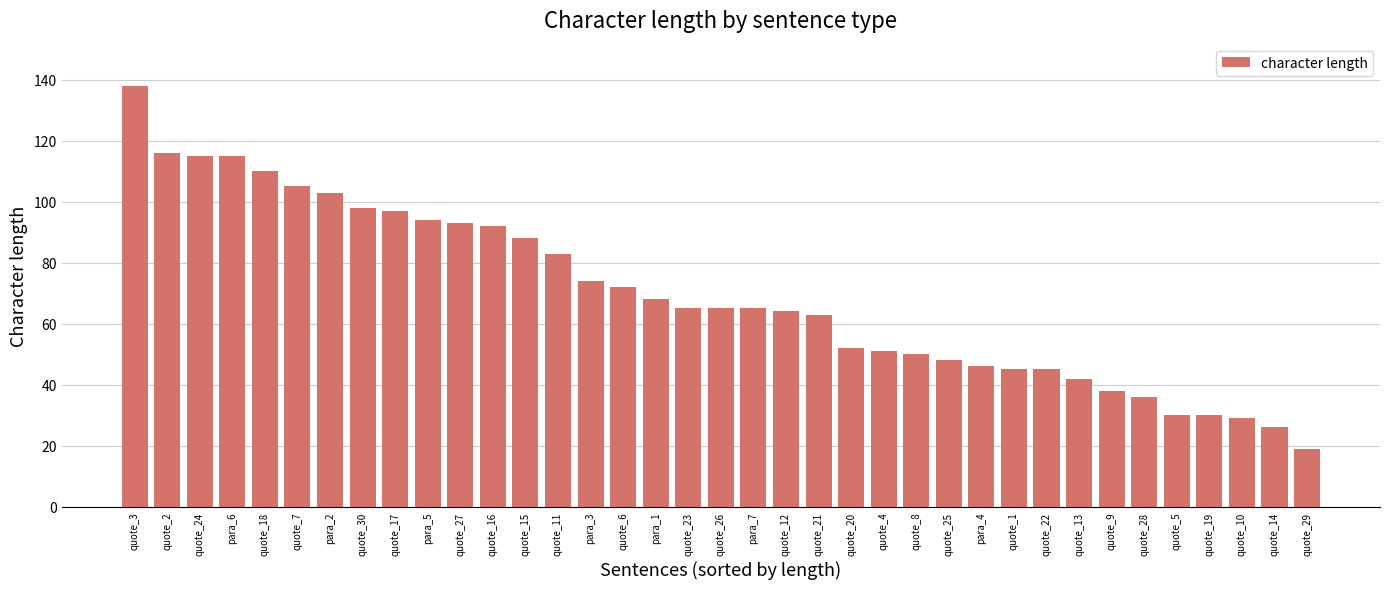

What is the difference between the values at quote_15 and quote_12?

24